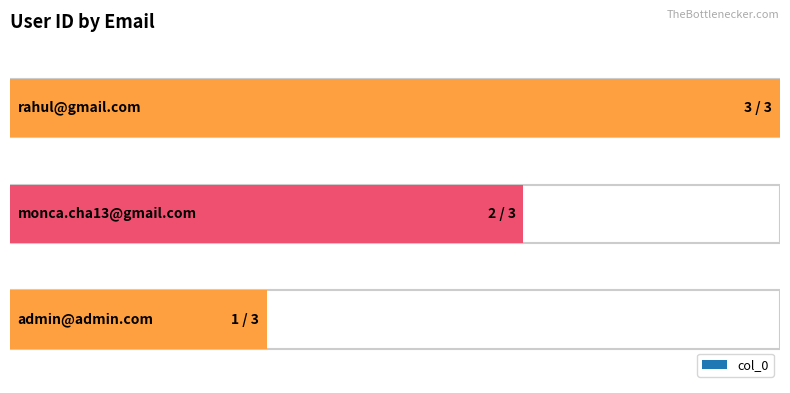

The chart shows a value of 3 at monca.cha13@gmail.com. True or false?

False